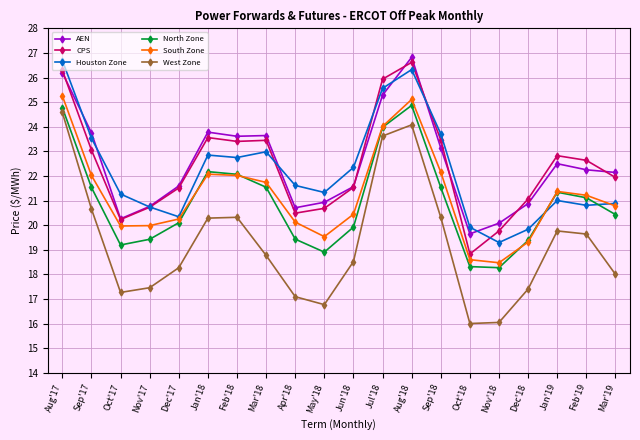

True or false: South Zone has more than 2 interior local peaks.

True